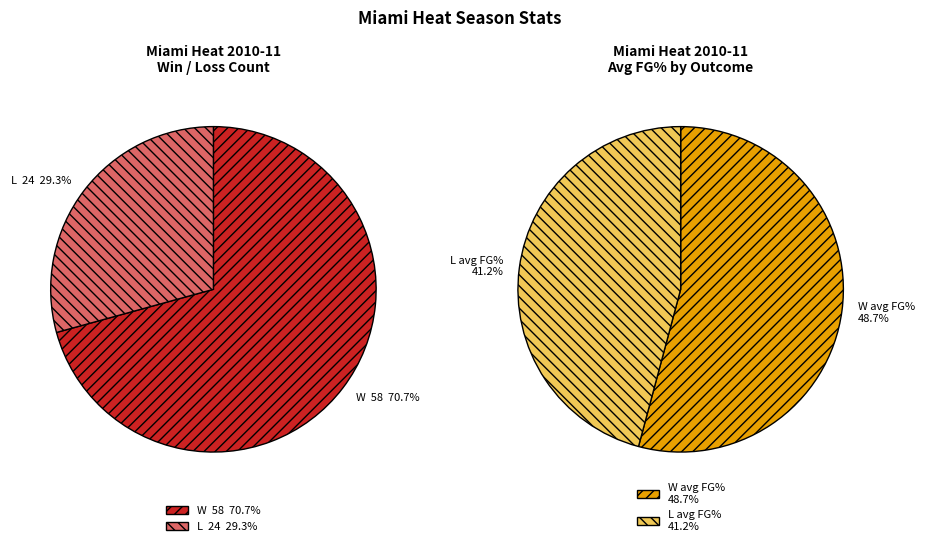

Combined, what portion of the pie is W and L?

100.0%